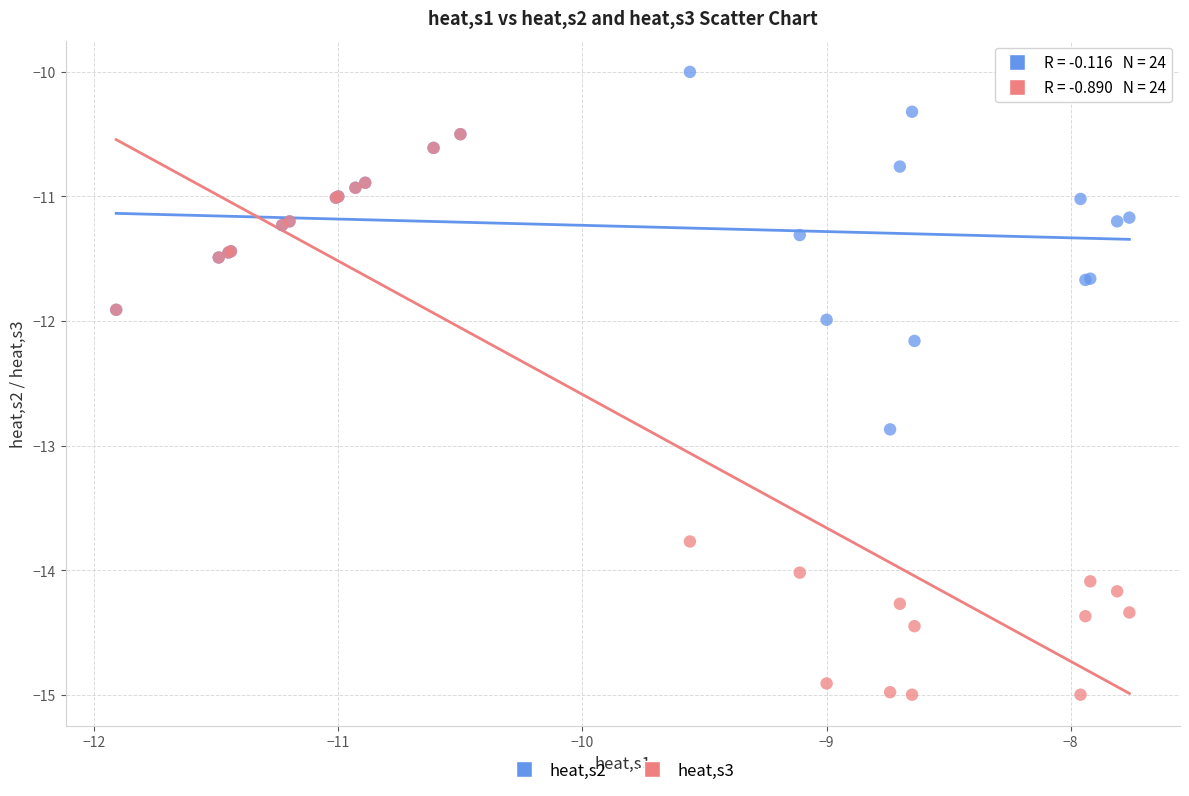

What are all the series names shown in the legend?

heat,s2, heat,s3